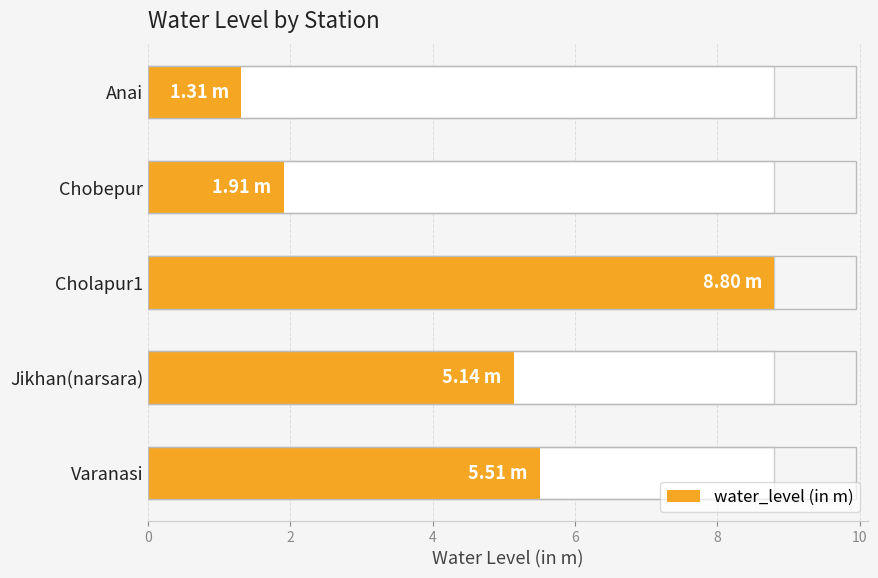

What is the value of the 4th bar from the left?

5.1